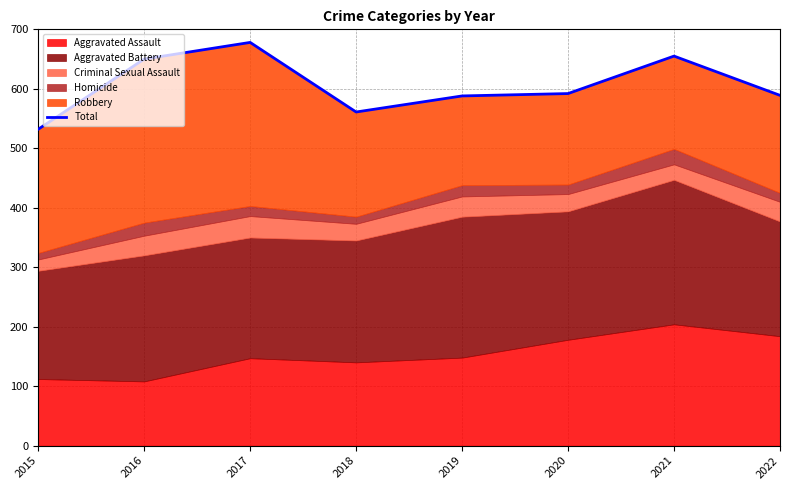

Reading left to right, list all the values displayed in this chart.

2015=532	2016=650	2017=678	2018=561	2019=588	2020=592	2021=655	2022=589